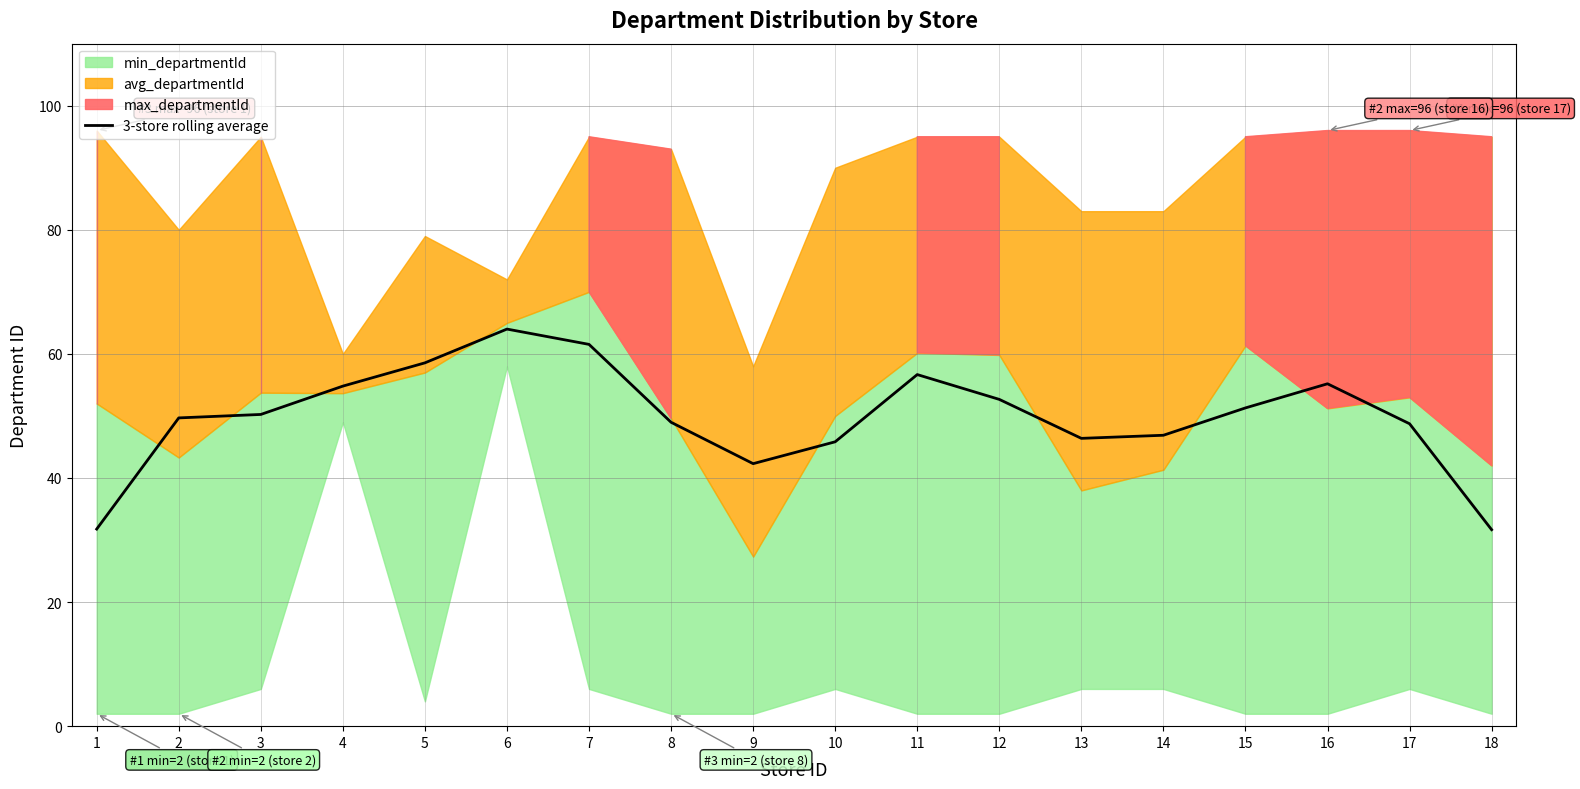

True or false: 3-store rolling average has a value of 46.9 at 14.

True